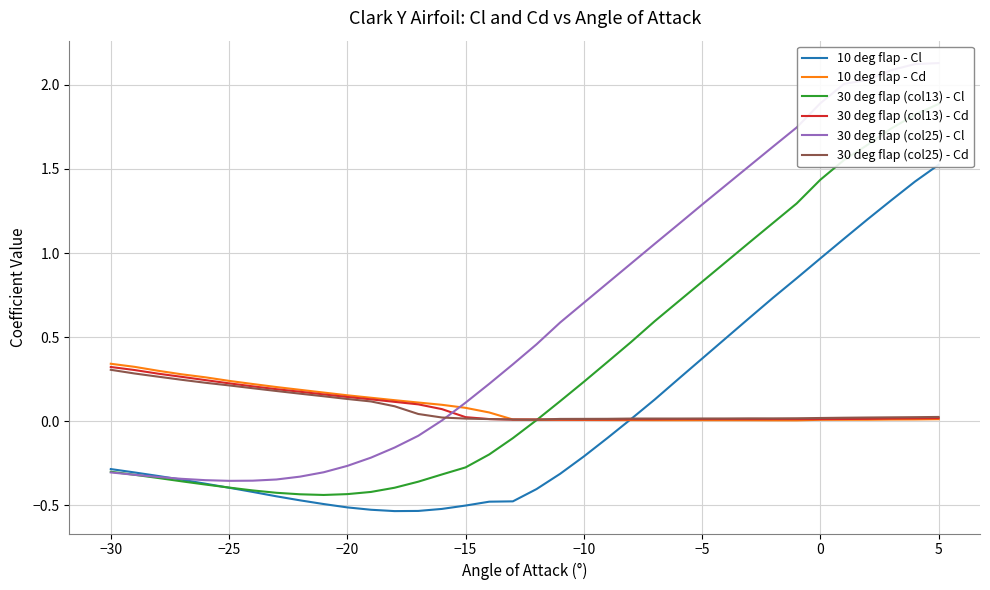

Rank the series by their maximum value, from lowest to highest.

30 deg flap (col25) - Cd, 30 deg flap (col13) - Cd, 10 deg flap - Cd, 10 deg flap - Cl, 30 deg flap (col13) - Cl, 30 deg flap (col25) - Cl